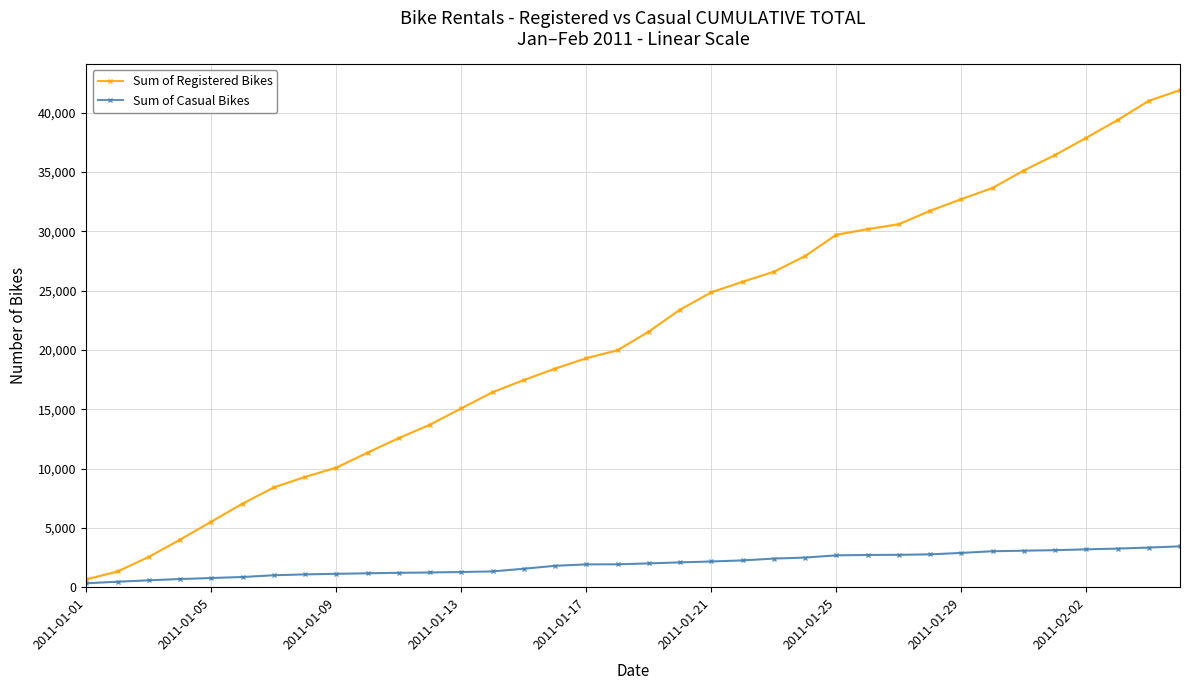

How many data points in Sum of Registered Bikes are less than 21544?

18